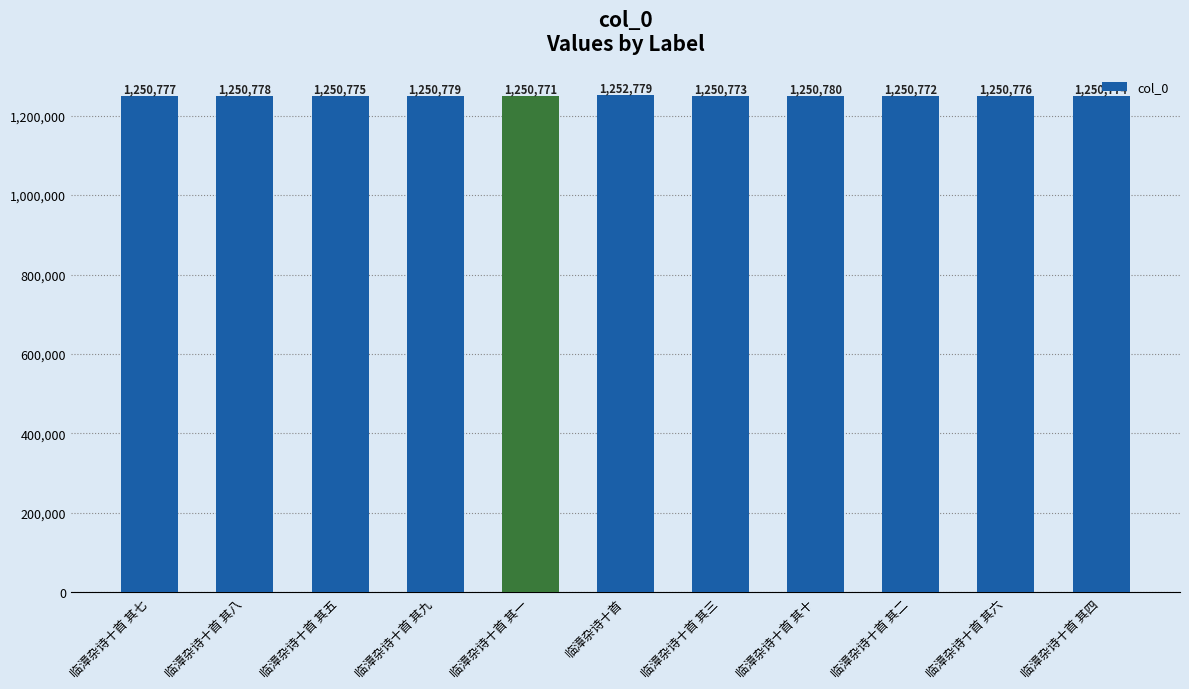

Does the chart contain any negative values?

No